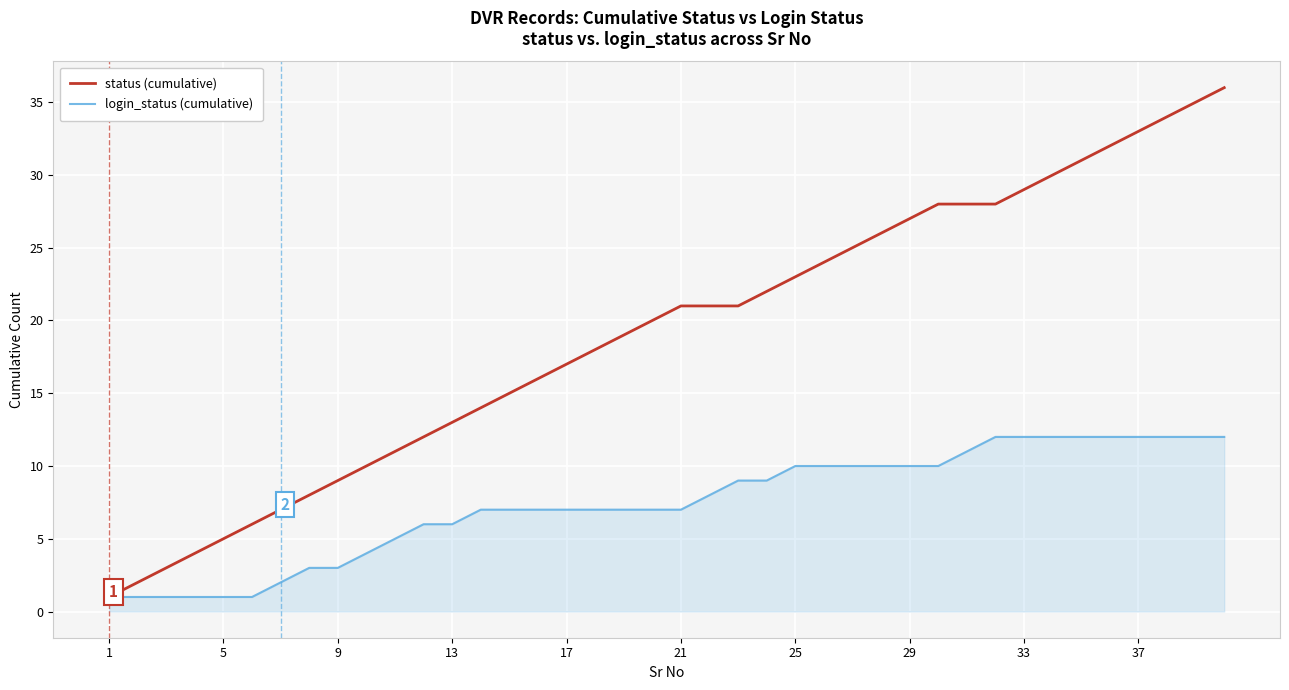

What is the sum of all status (cumulative) values?

764